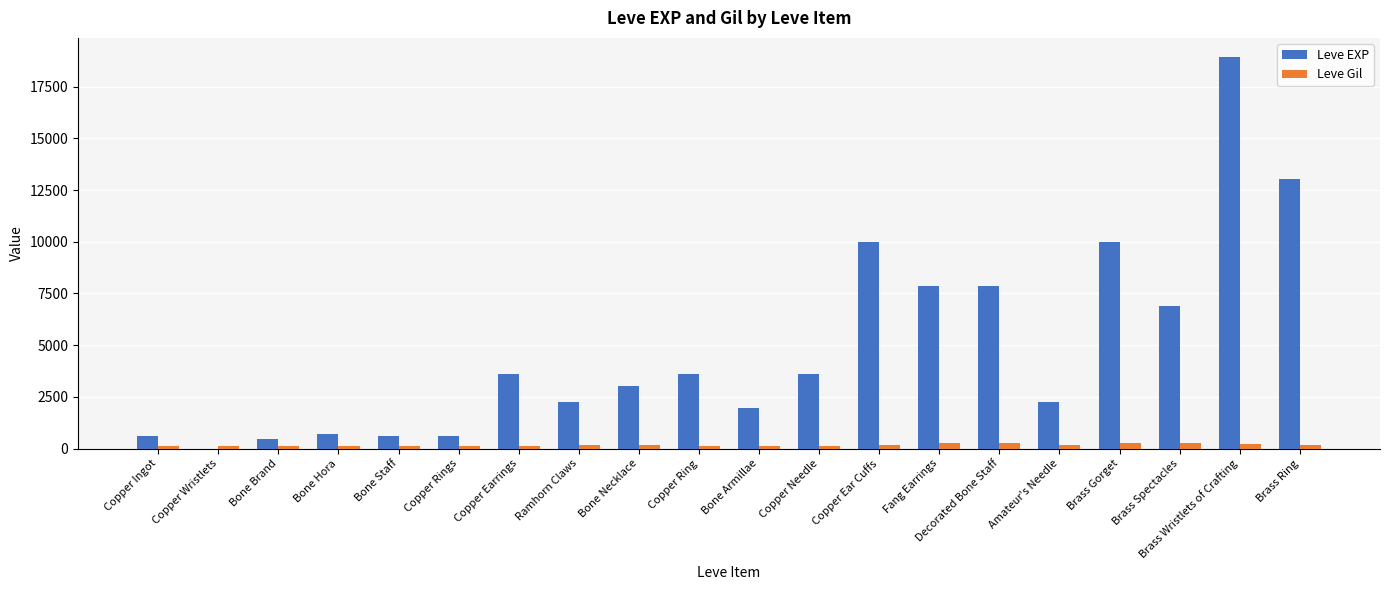

What is the sum of the Leve Gil values at Ramhorn Claws and Bone Armillae?

310